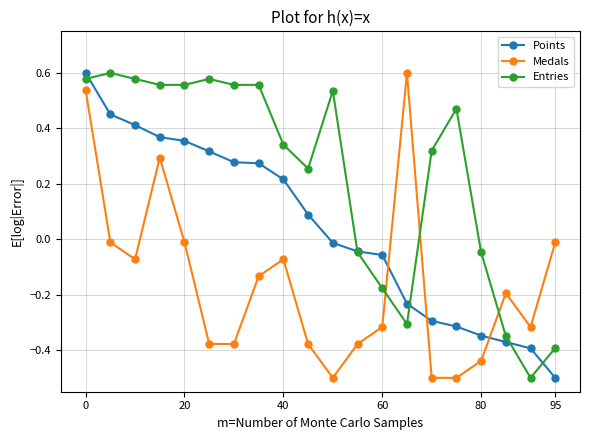

Which series has the largest total across all categories?

Entries